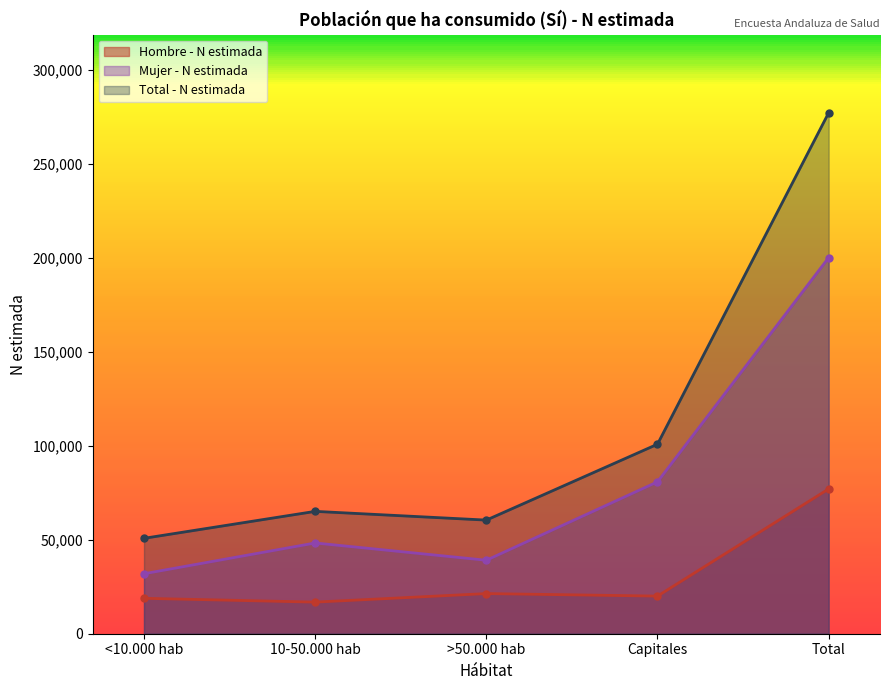

In Hombre - N estimada, how many points are higher than both neighbors (excluding endpoints)?

1